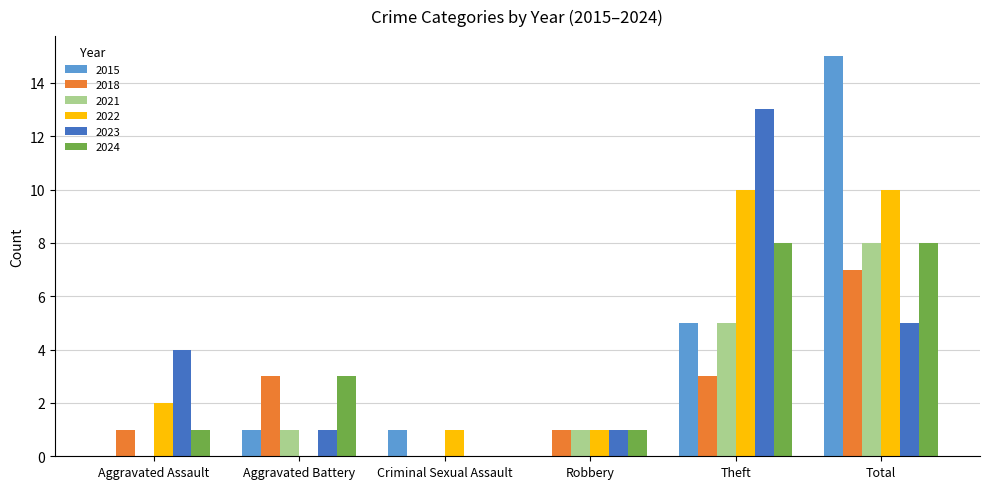

True or false: 2022 has a value of 6 at Theft.

False